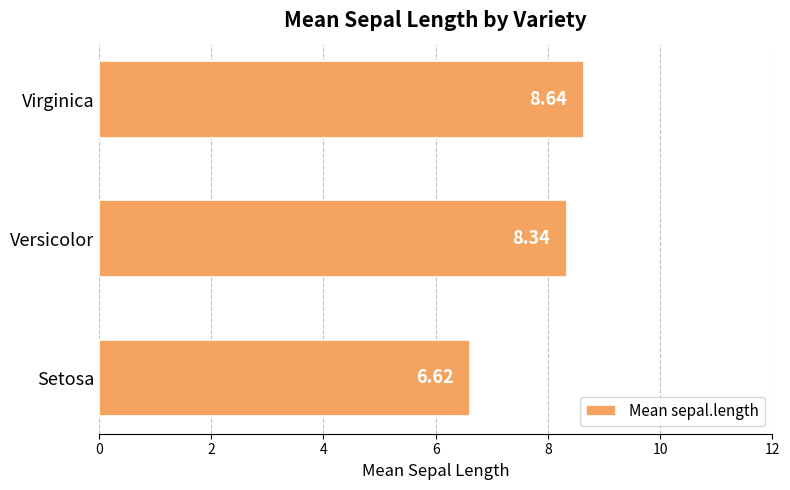

Rank the categories by value from lowest to highest.

Setosa, Versicolor, Virginica